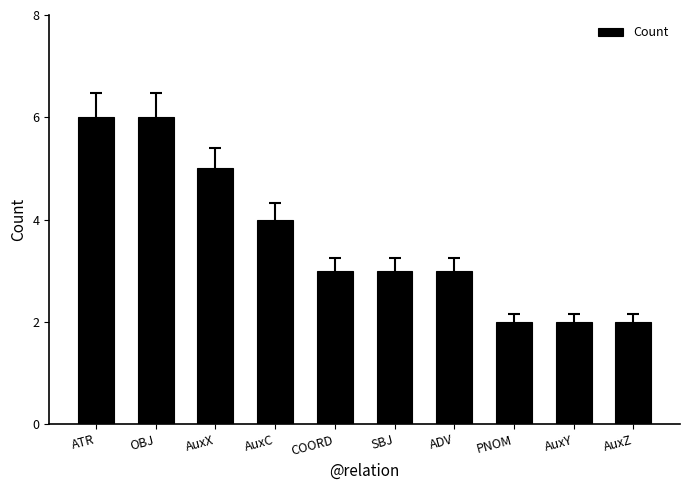

What position from the left is ADV?

7